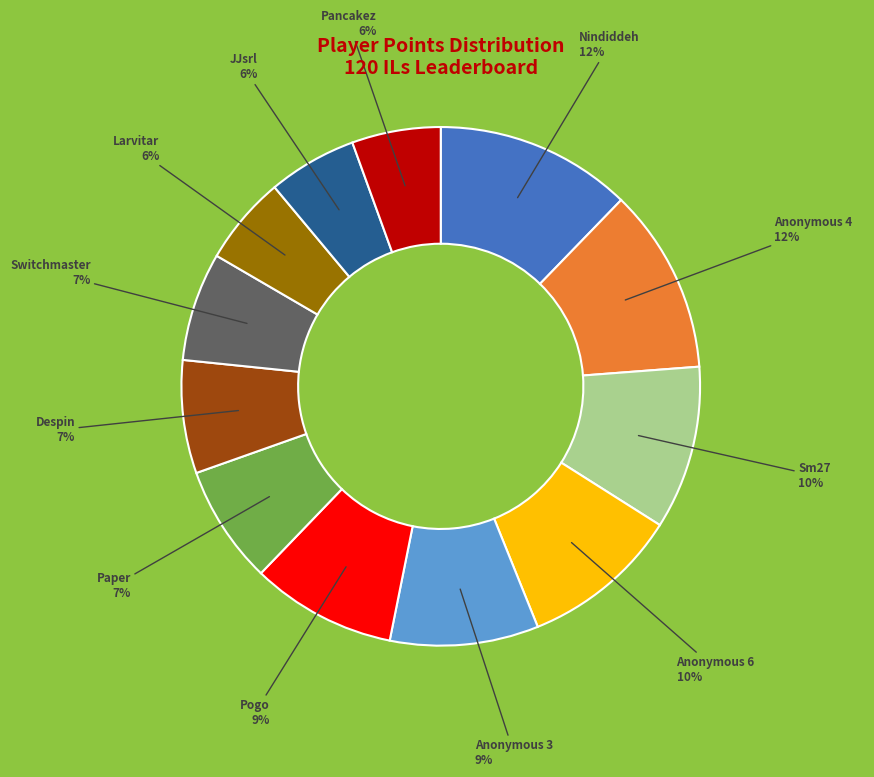

Is there a majority slice in this chart?

No